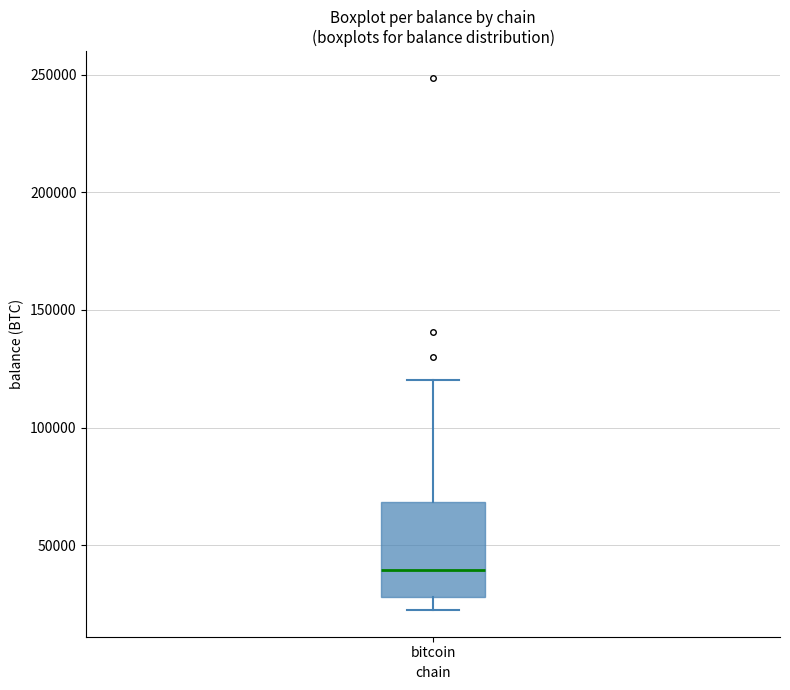

Transcribe this box plot: give where the median line is, the range the box spans, and where the two whiskers end, as read against the y-axis. The values are not printed on the chart, so give them approximately, as read against the axis.

median 40000, box 30000 to 70000, whiskers 20000 to 120000